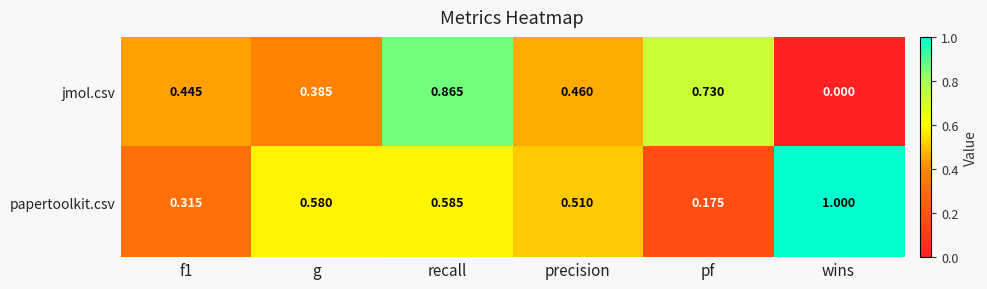

Is the value of jmol.csv at recall greater than the value of papertoolkit.csv at recall?

Yes